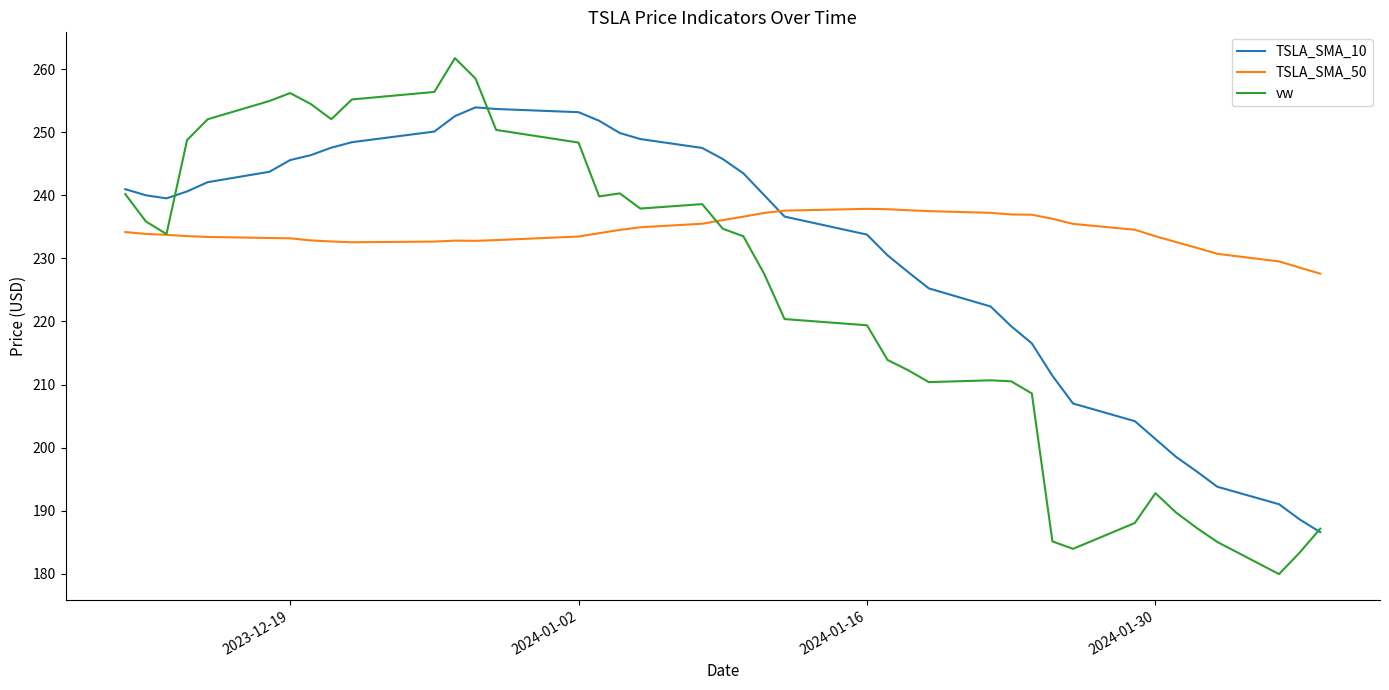

What is the maximum value for vw?

261.7